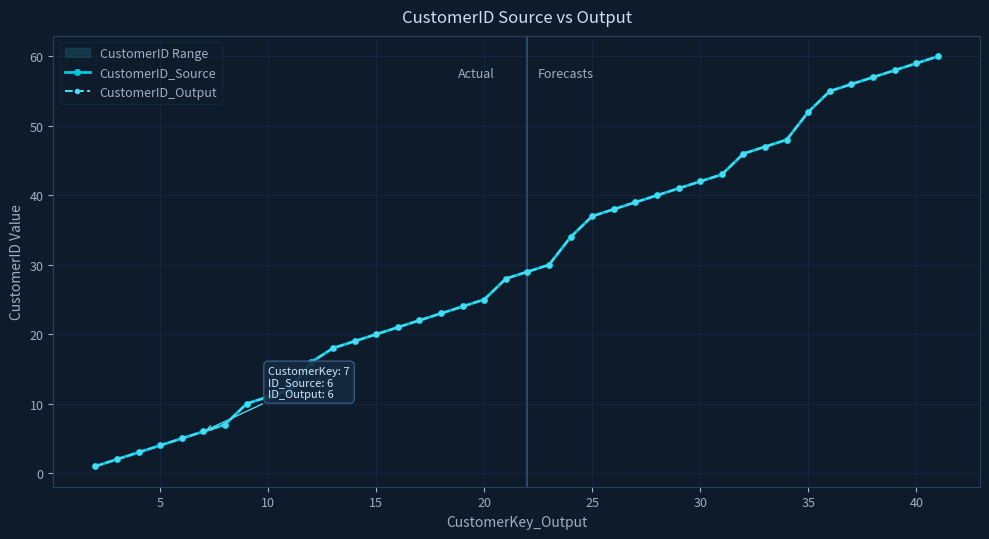

What is the value of the CustomerID_Output point at the 37th from the left?

57